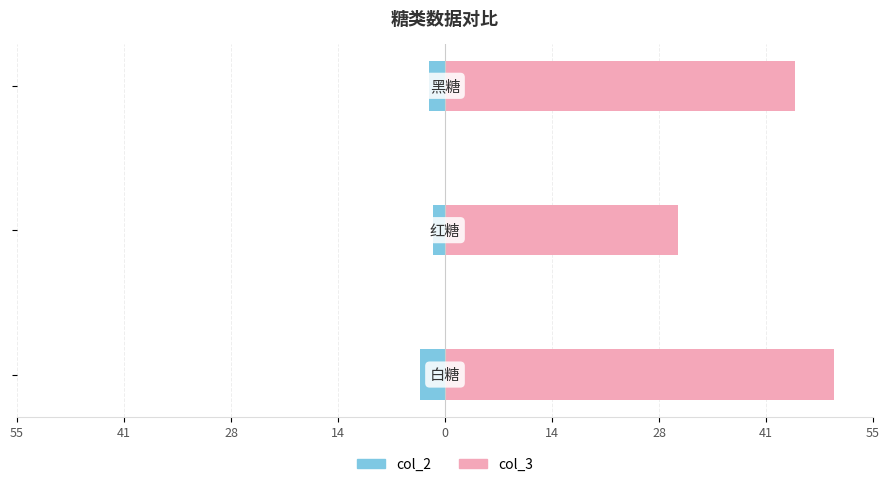

Which series has the largest range (max minus min)?

col_3